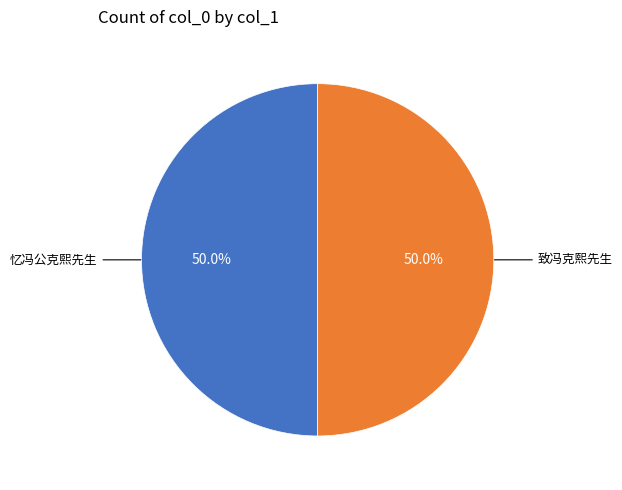

Count the number of slices in the pie.

2